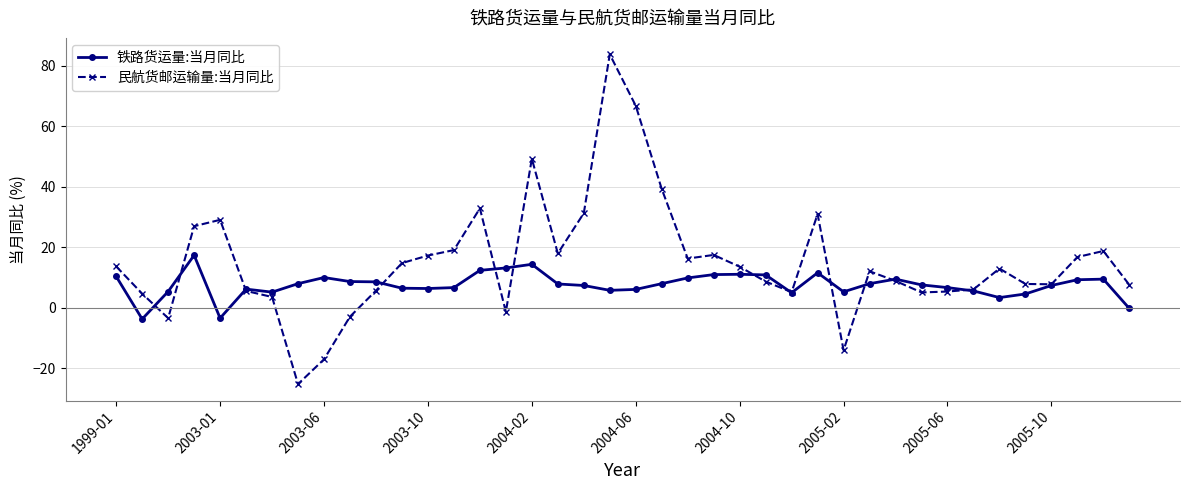

What is the value of the 铁路货运量:当月同比 point at the 30th from the left?

8.0